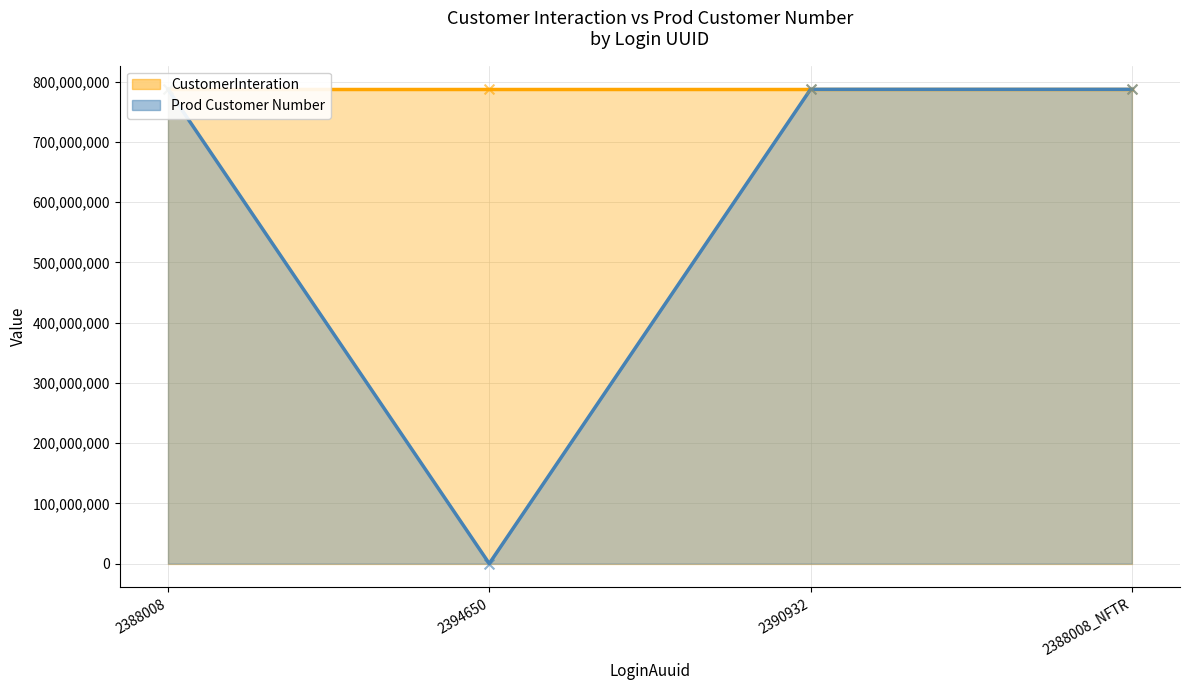

Is the value of CustomerInteration at 2388008 greater than the value of Prod Customer Number at 2390932?

No